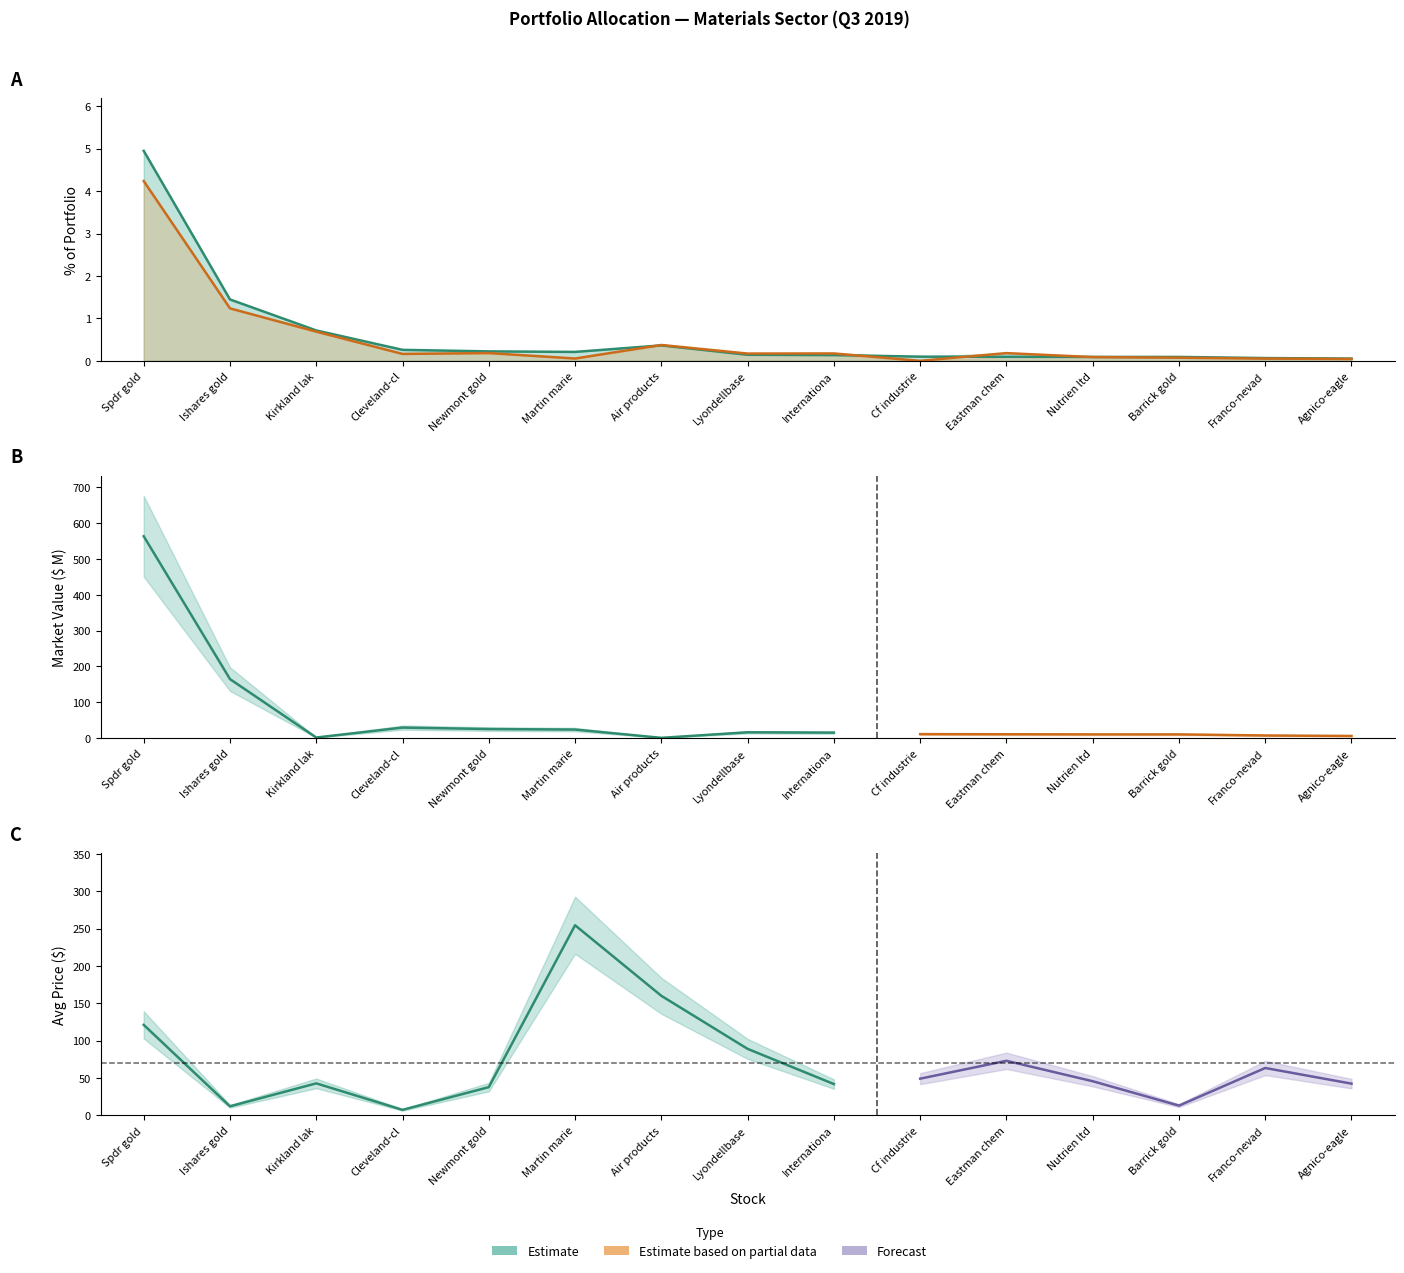

At Cleveland-cl, list the series in order from smallest to largest.

Previous % of Portfolio, % of Portfolio